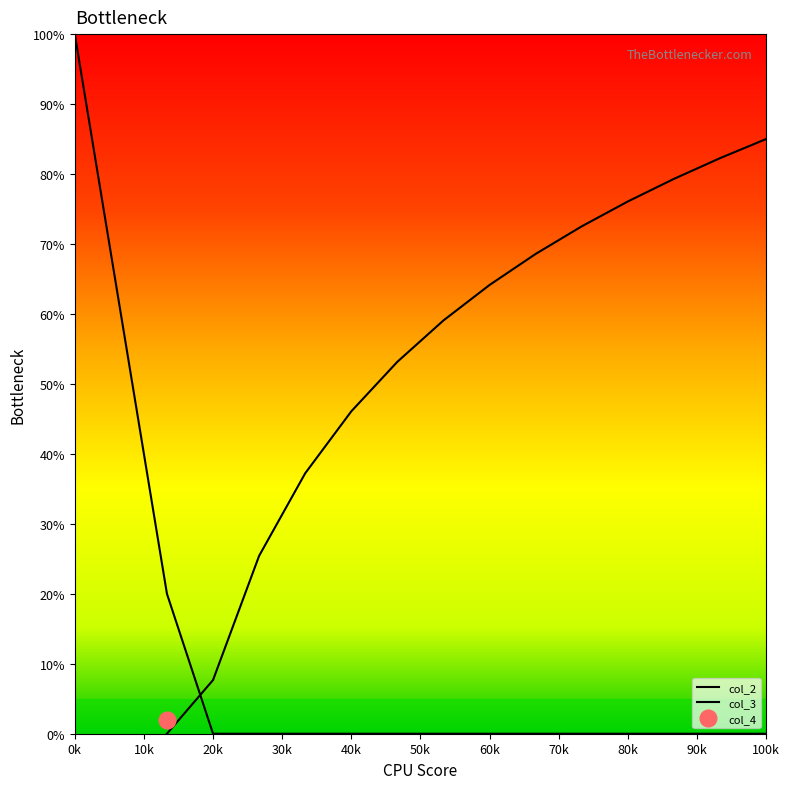

Where is col_2 nearest to the value 50?

10k